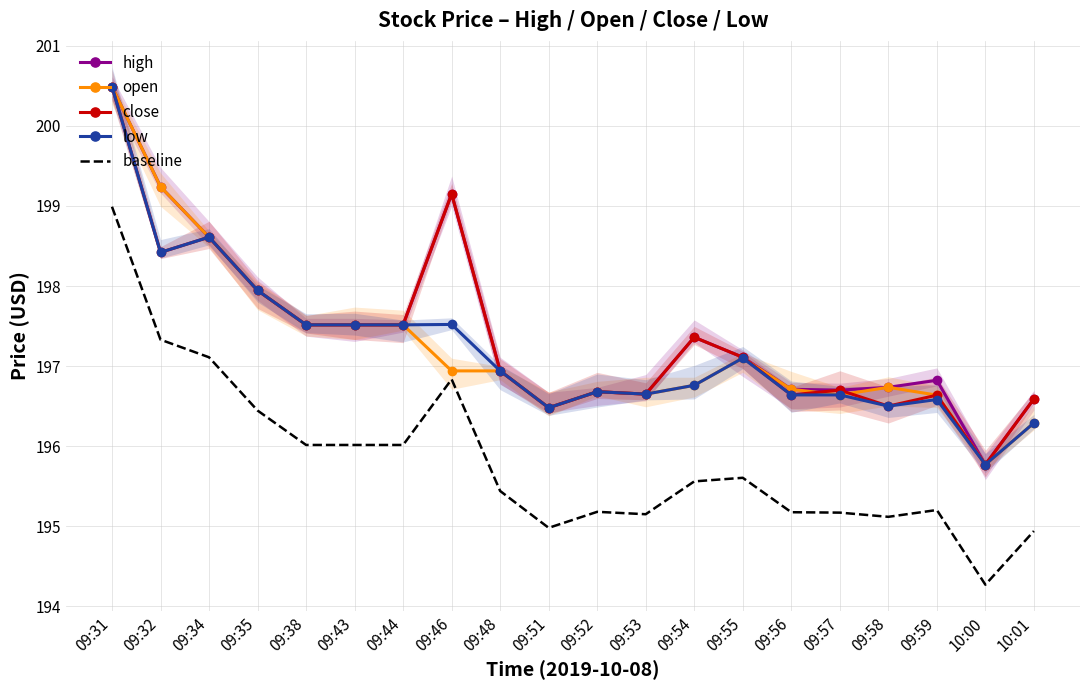

Reading left to right, transcribe all the data shown in this chart.

high: 200.5	199.2	198.6	197.9	197.5	197.5	197.5	199.2	196.9	196.5	196.7	196.7	197.4	197.1	196.7	196.7	196.7	196.8	195.8	196.6
open: 200.5	199.2	198.6	197.9	197.5	197.5	197.5	196.9	196.9	196.5	196.7	196.7	196.8	197.1	196.7	196.6	196.7	196.6	195.8	196.3
close: 200.5	198.4	198.6	197.9	197.5	197.5	197.5	199.2	196.9	196.5	196.7	196.7	197.4	197.1	196.6	196.7	196.5	196.6	195.8	196.6
low: 200.5	198.4	198.6	197.9	197.5	197.5	197.5	197.5	196.9	196.5	196.7	196.7	196.8	197.1	196.6	196.6	196.5	196.6	195.8	196.3
baseline: 199.0	197.3	197.1	196.4	196.0	196.0	196.0	196.8	195.4	195.0	195.2	195.2	195.6	195.6	195.2	195.2	195.1	195.2	194.3	194.9